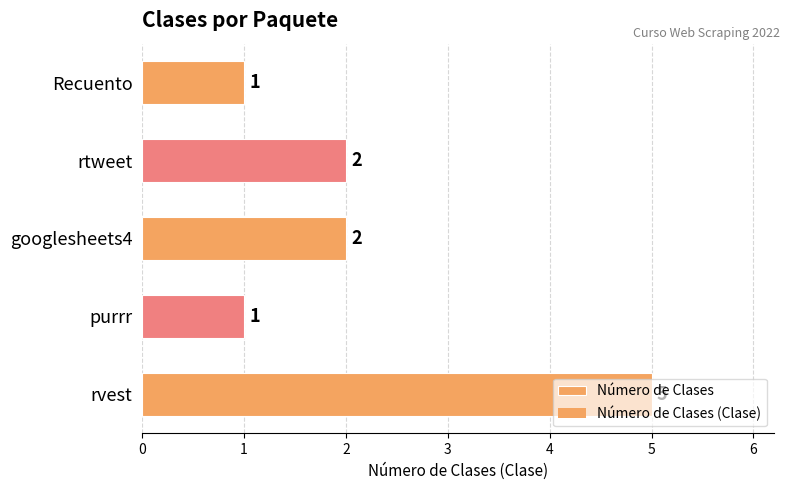

Are the bars horizontal?

Yes